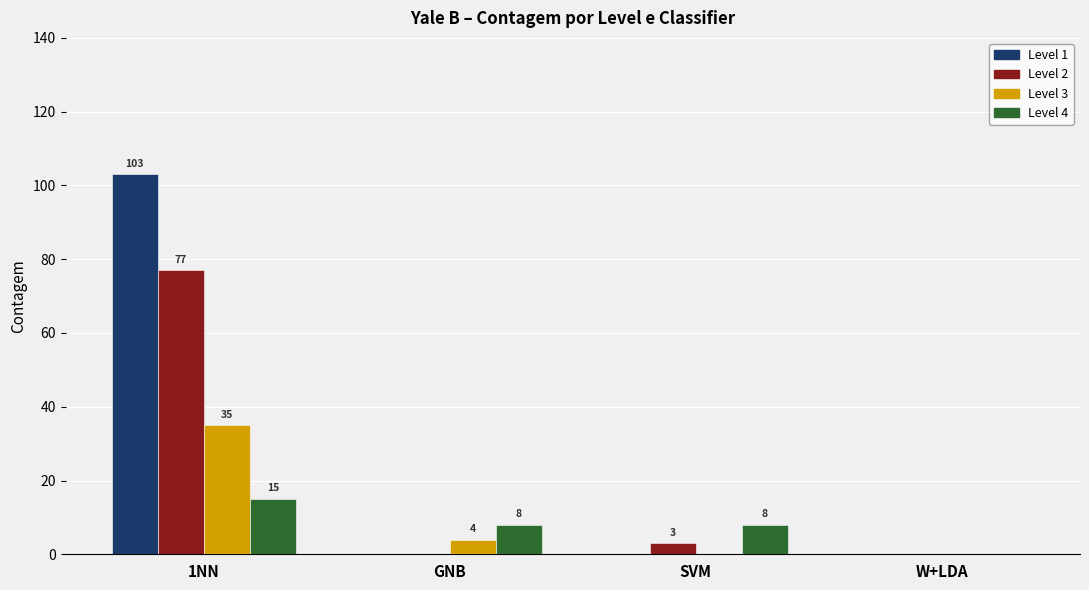

Which series changed the most between GNB and SVM?

Level 3